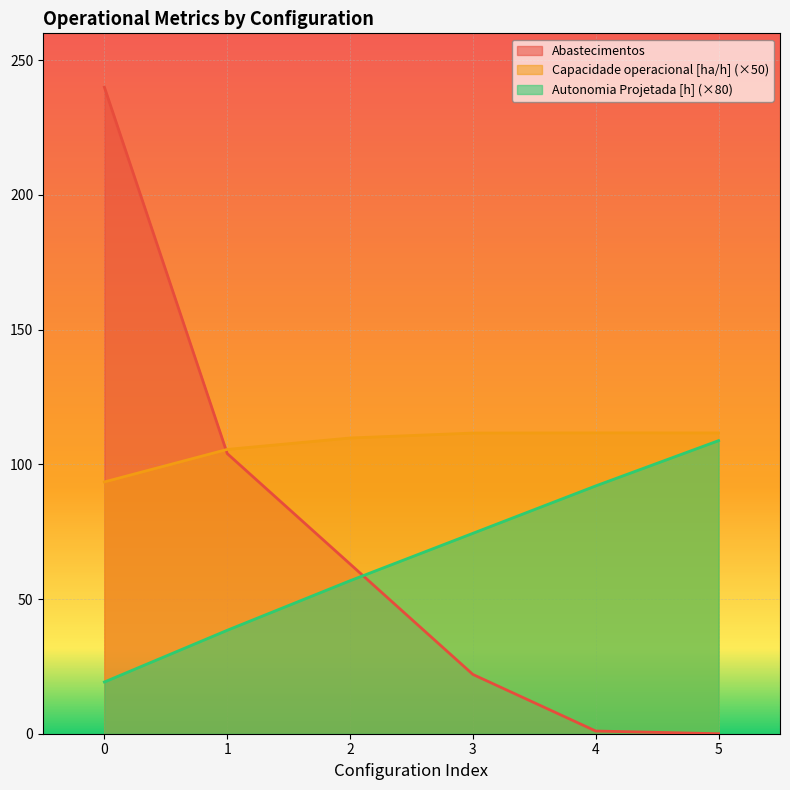

At which label does Capacidade operacional [ha/h] first exceed 111?

3